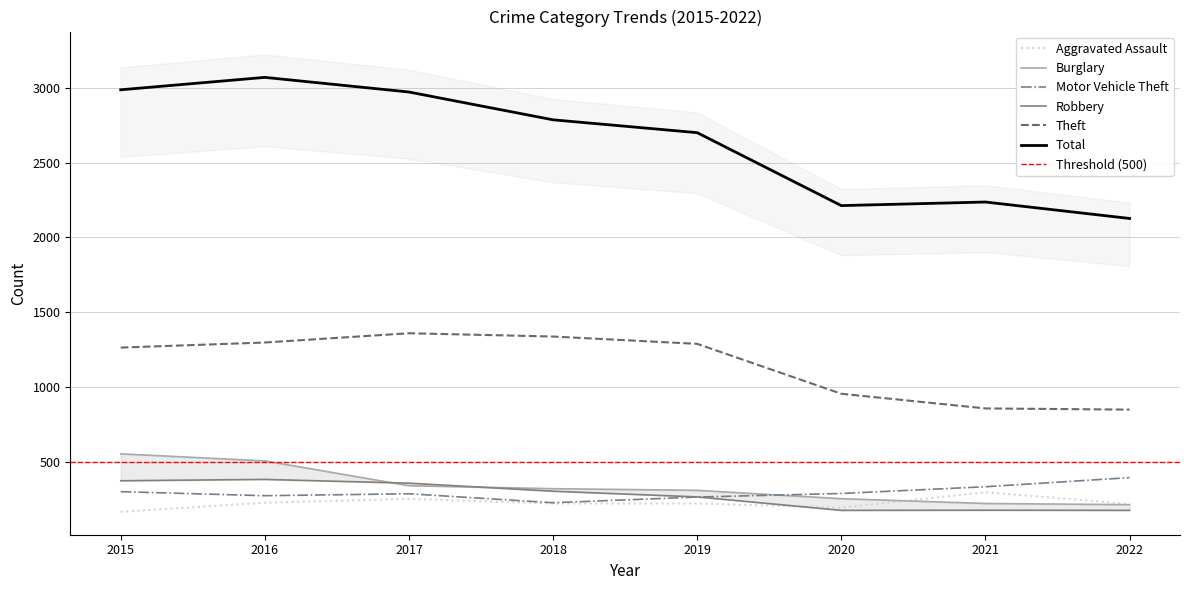

The value of Total at 2016 is 4332. True or false?

False